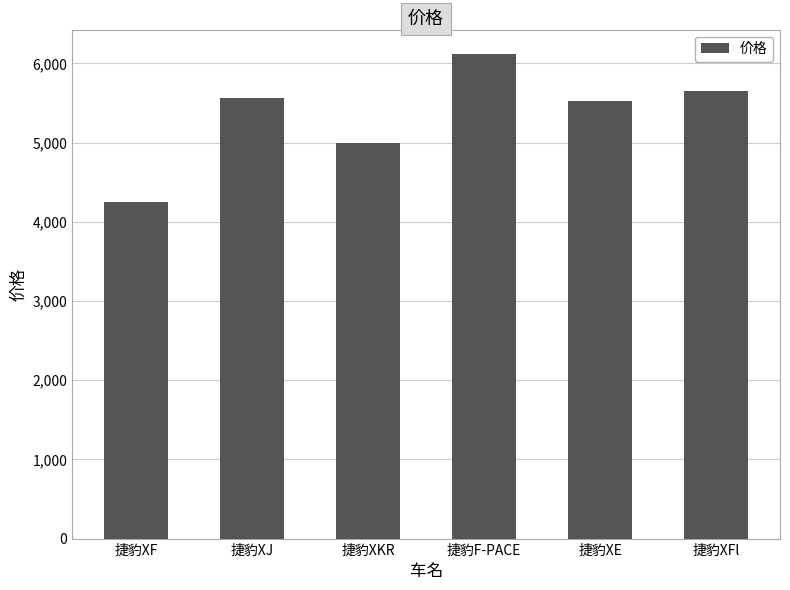

Between 捷豹F-PACE and 捷豹XKR, which is larger?

捷豹F-PACE